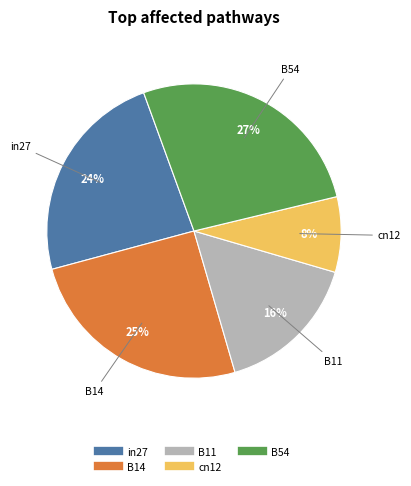

Combined, do cn12 and in27 account for over 50%?

No